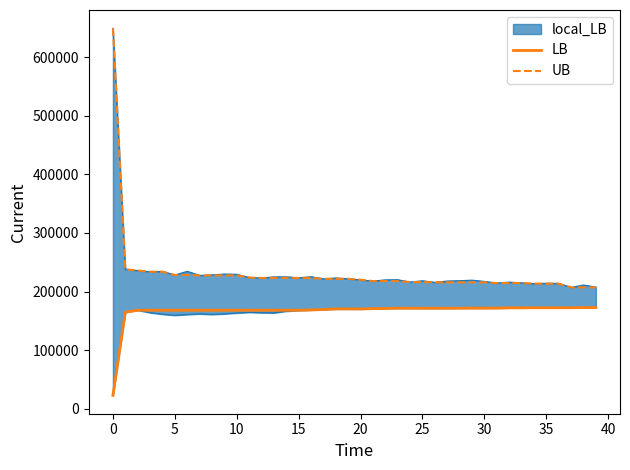

Is it true that LB equals 171582.0 at 26?

True